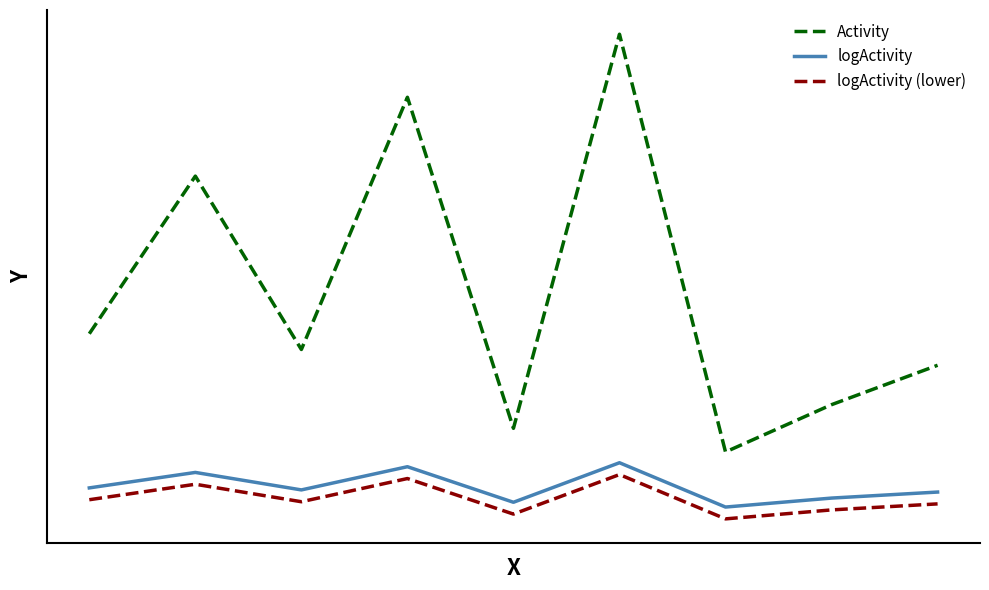

What is the maximum value for logActivity?

0.9